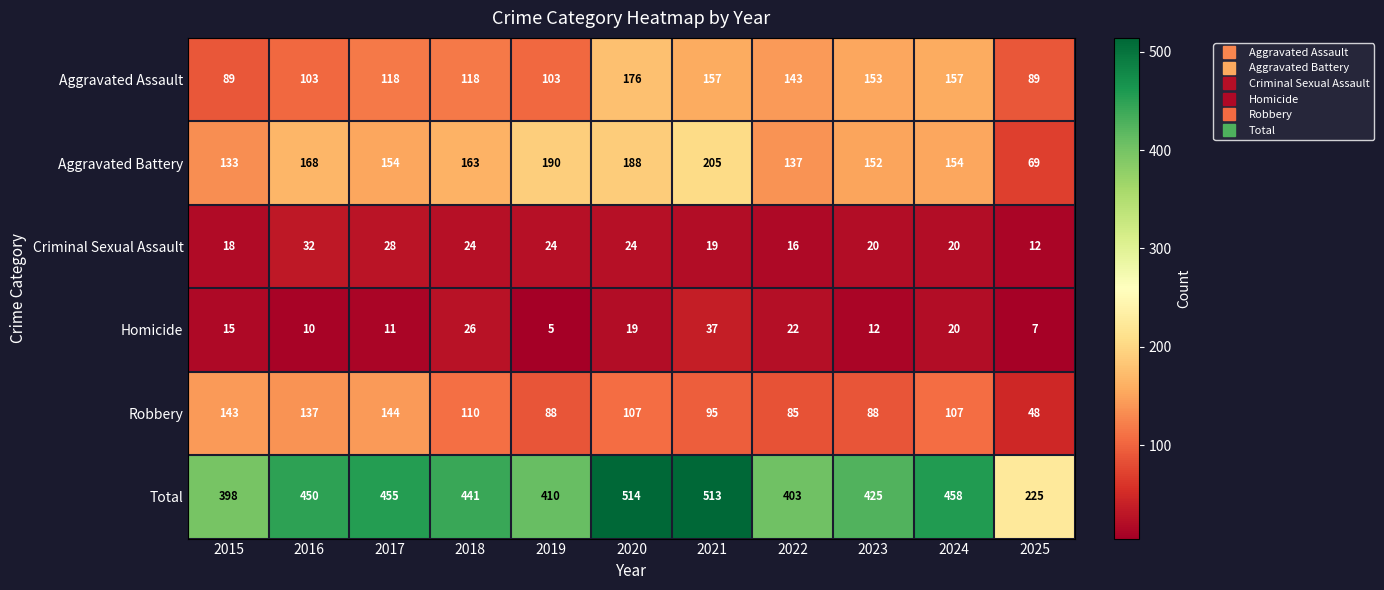

What is the lowest value of the Homicide series?

5